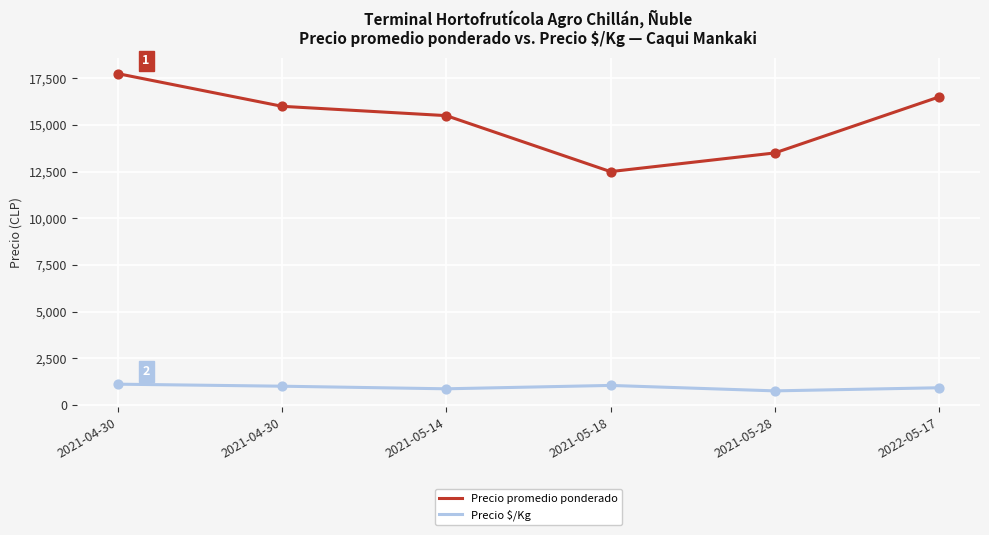

Does the chart have visible grid lines?

Yes